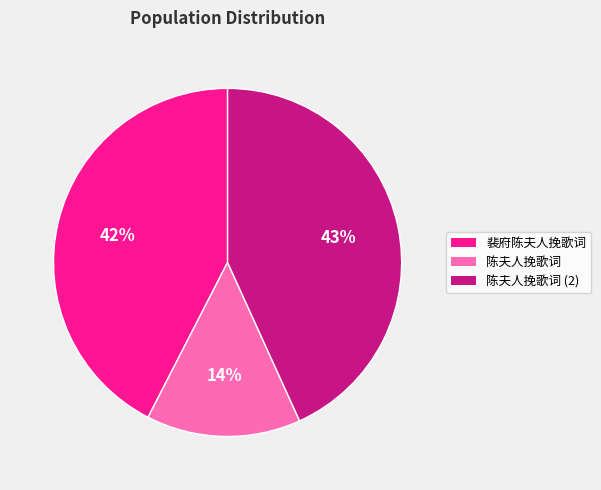

What is the largest slice in the pie chart?

陈夫人挽歌词 (2)